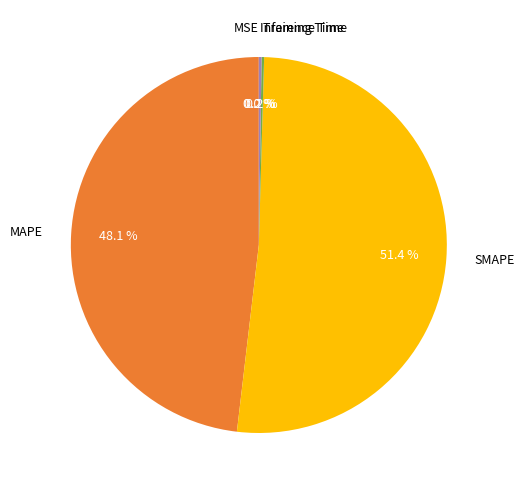

Combined, do MAPE and SMAPE account for over 50%?

Yes